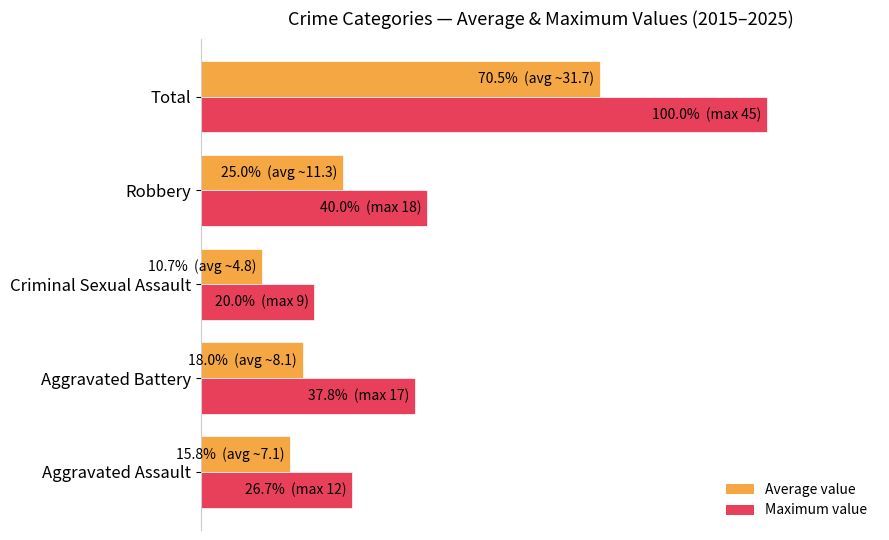

Which category has the lowest value across all series?

Criminal Sexual Assault